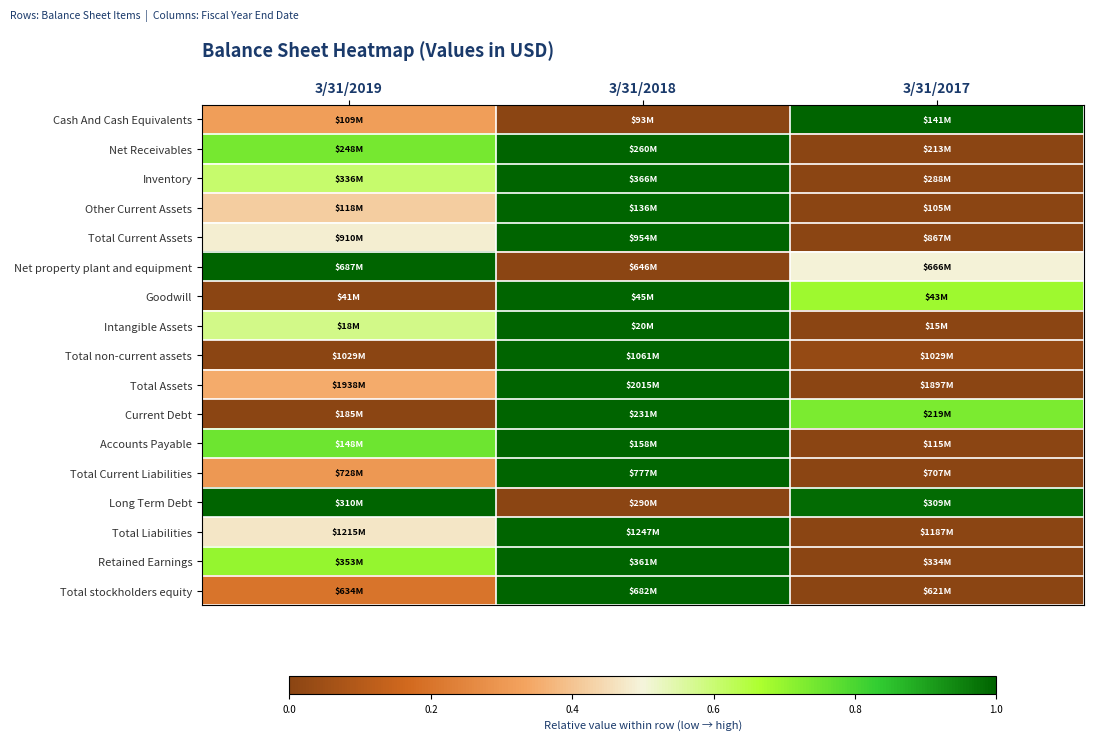

Reading left to right, list all the values displayed in this chart.

Cash And Cash Equivalents: 3/31/2019=0.3	3/31/2018=0.0	3/31/2017=1.0
Net Receivables: 3/31/2019=0.7	3/31/2018=1.0	3/31/2017=0.0
Inventory: 3/31/2019=0.6	3/31/2018=1.0	3/31/2017=0.0
Other Current Assets: 3/31/2019=0.4	3/31/2018=1.0	3/31/2017=0.0
Total Current Assets: 3/31/2019=0.5	3/31/2018=1.0	3/31/2017=0.0
Net property plant and equipment: 3/31/2019=1.0	3/31/2018=0.0	3/31/2017=0.5
Goodwill: 3/31/2019=0.0	3/31/2018=1.0	3/31/2017=0.7
Intangible Assets: 3/31/2019=0.6	3/31/2018=1.0	3/31/2017=0.0
Total non-current assets: 3/31/2019=0.0	3/31/2018=1.0	3/31/2017=0.0
Total Assets: 3/31/2019=0.3	3/31/2018=1.0	3/31/2017=0.0
Current Debt: 3/31/2019=0.0	3/31/2018=1.0	3/31/2017=0.7
Accounts Payable: 3/31/2019=0.8	3/31/2018=1.0	3/31/2017=0.0
Total Current Liabilities: 3/31/2019=0.3	3/31/2018=1.0	3/31/2017=0.0
Long Term Debt: 3/31/2019=1.0	3/31/2018=0.0	3/31/2017=1.0
Total Liabilities: 3/31/2019=0.5	3/31/2018=1.0	3/31/2017=0.0
Retained Earnings: 3/31/2019=0.7	3/31/2018=1.0	3/31/2017=0.0
Total stockholders equity: 3/31/2019=0.2	3/31/2018=1.0	3/31/2017=0.0